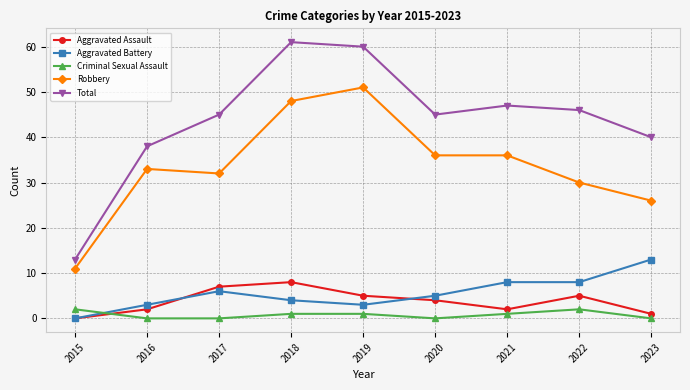

Does the chart display data point markers on the line(s)?

Yes